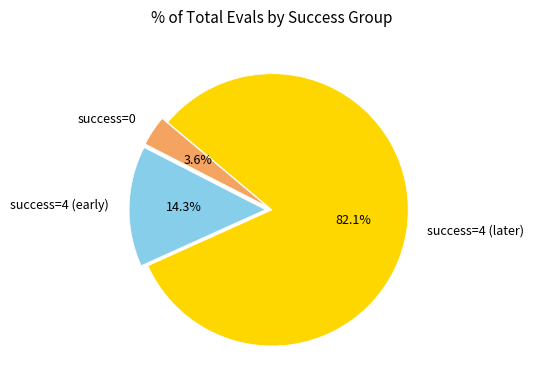

Between success=0 and success=4 (later), which is larger?

success=4 (later)